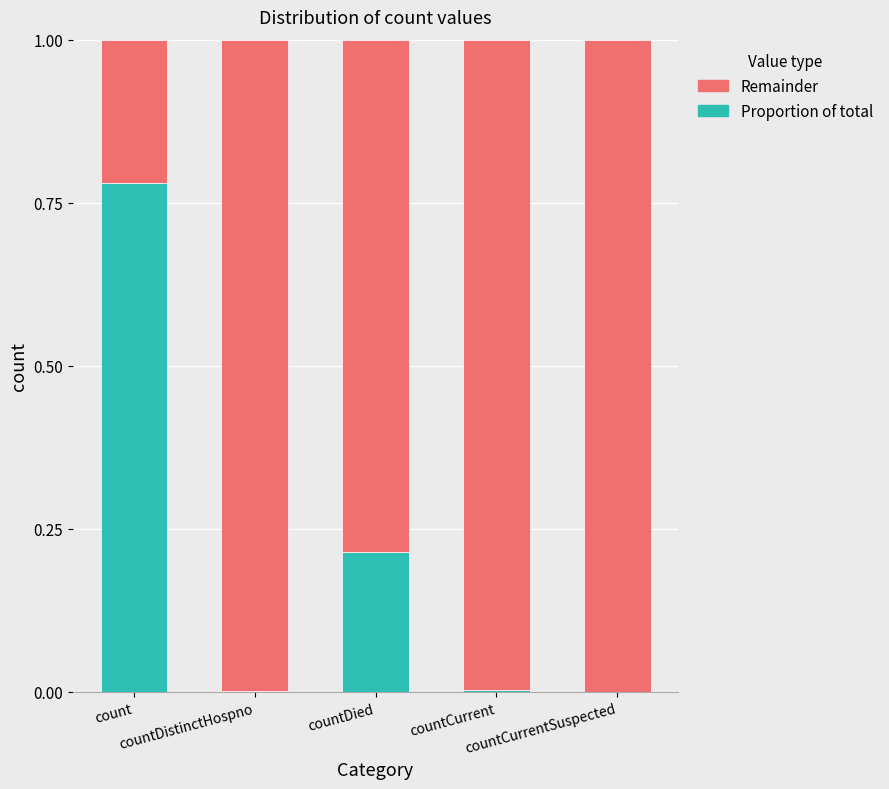

Are the bars horizontal?

No